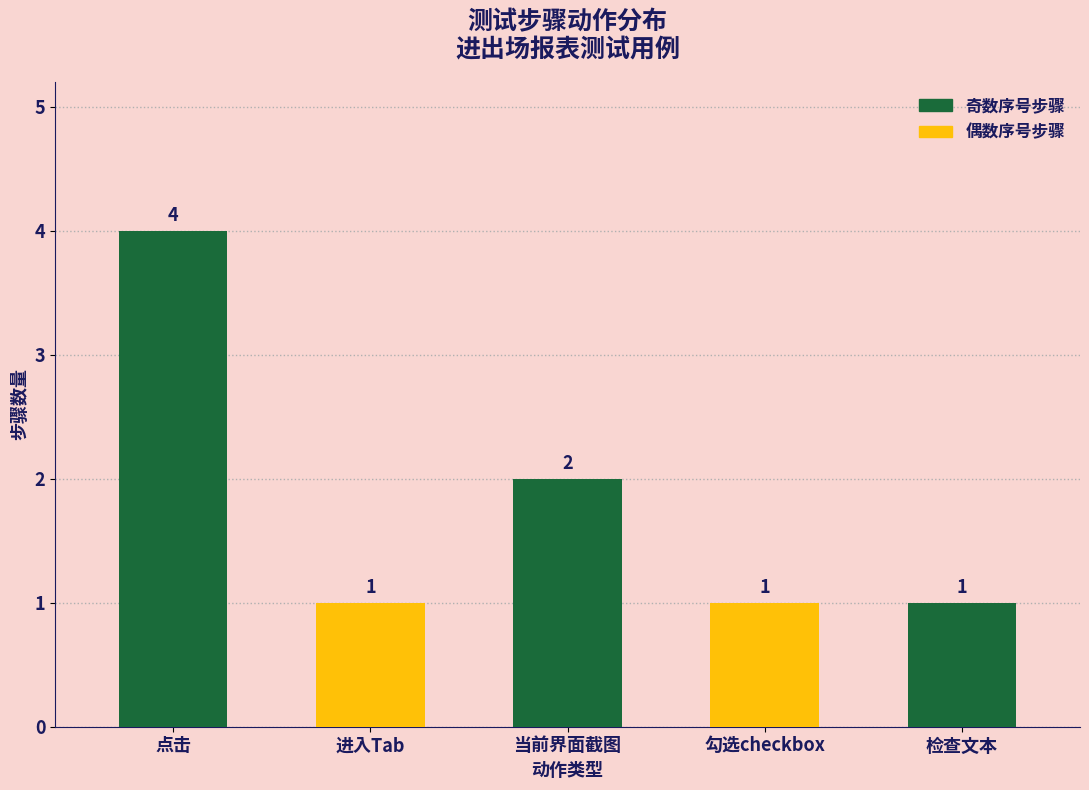

Read the value at 勾选checkbox.

1